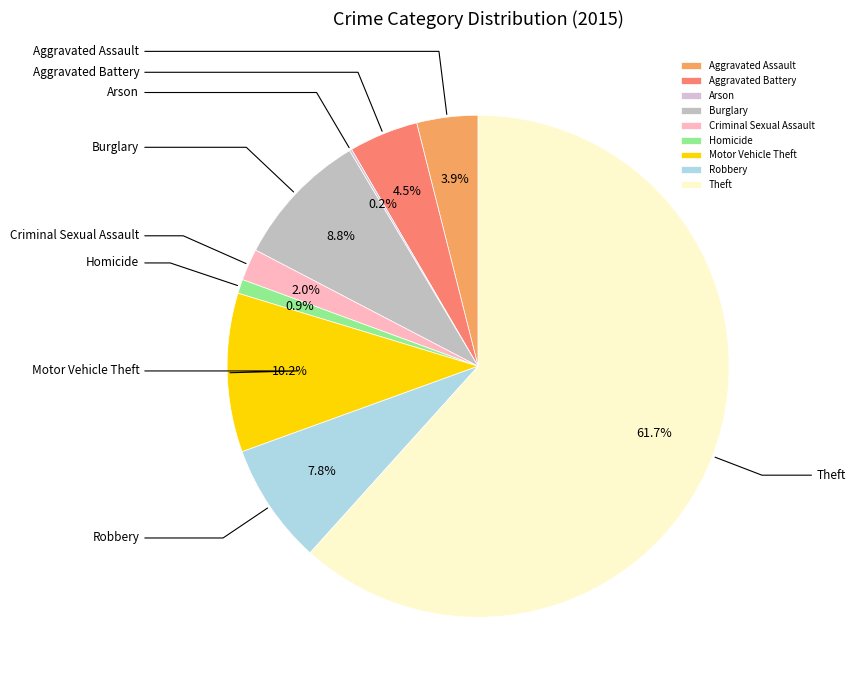

To the nearest percent, what percentage of the pie is Burglary?

9%